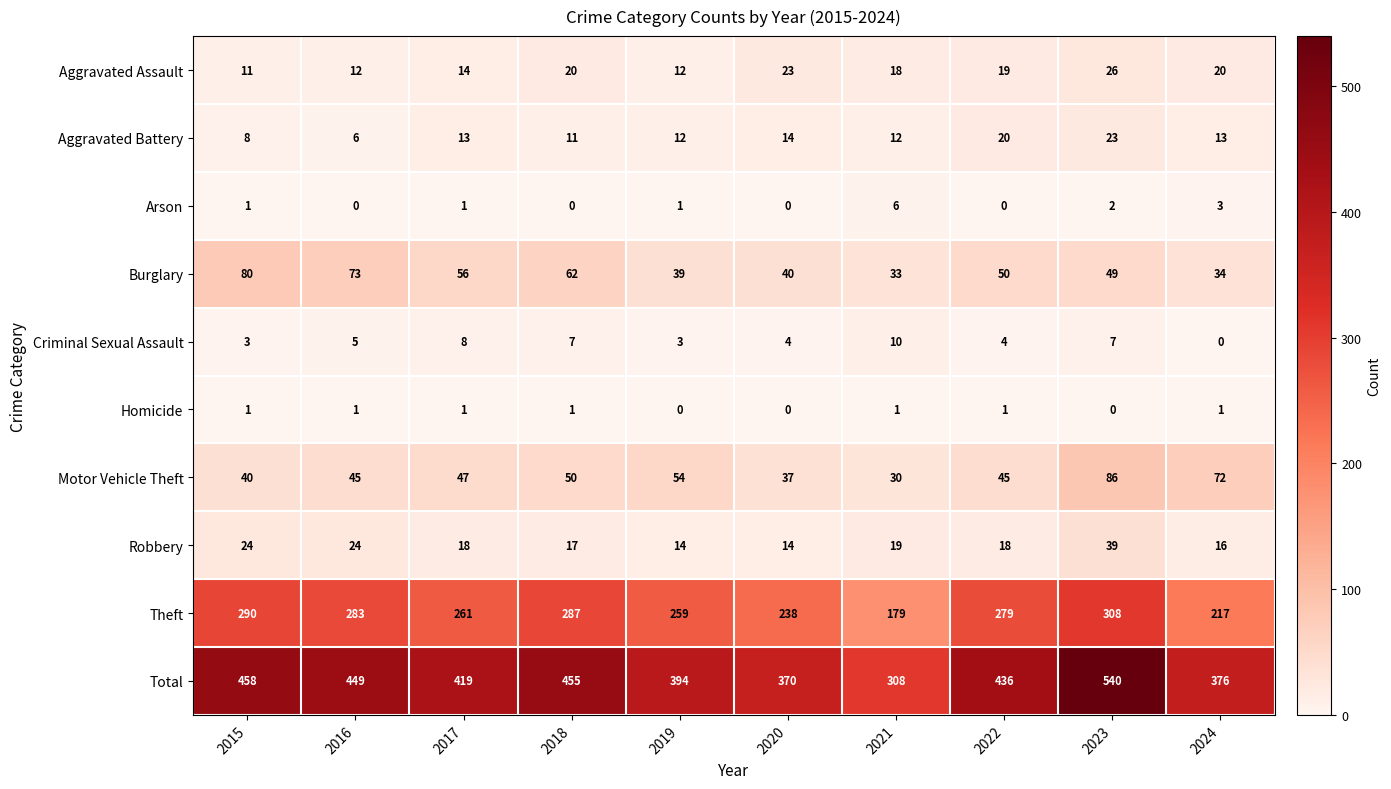

What is the maximum value shown in the chart?

540